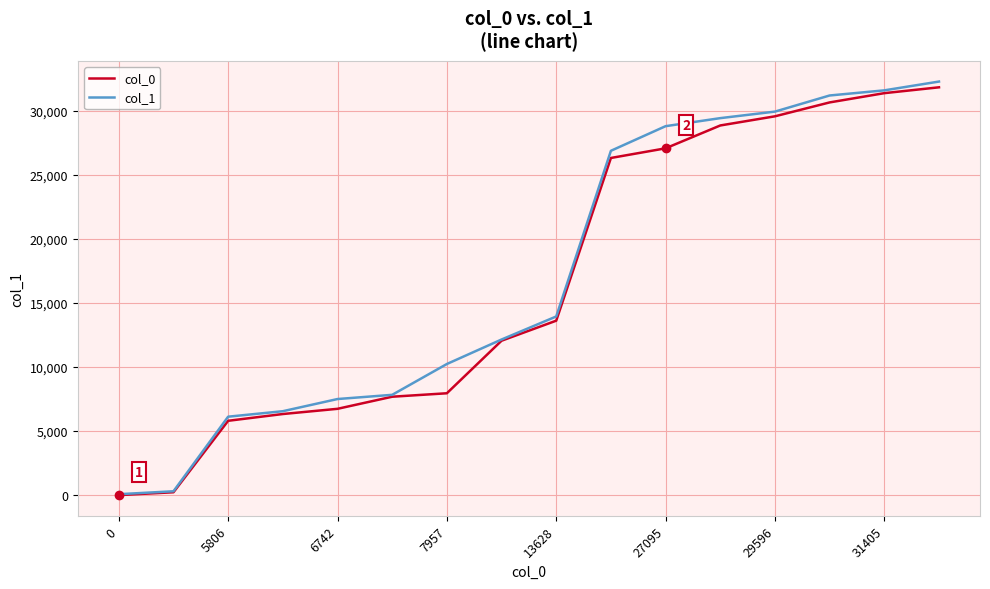

What is the greatest value displayed?

32311